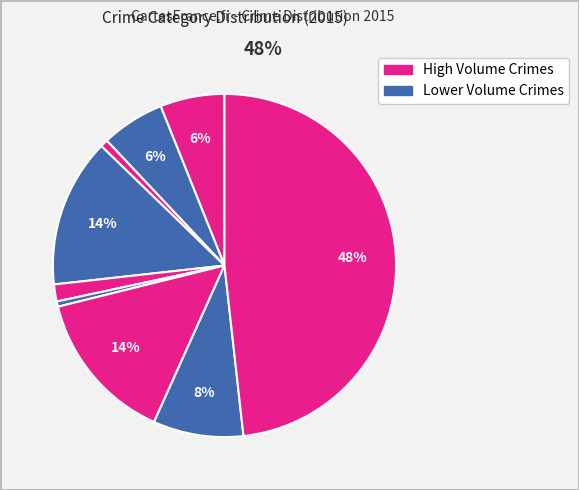

How many slices are in this pie chart?

9